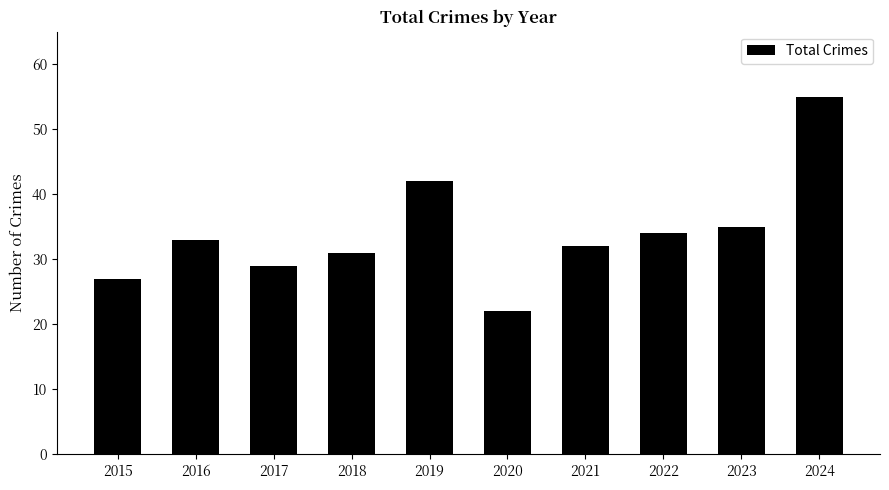

What is the value of the 1st bar from the left?

27